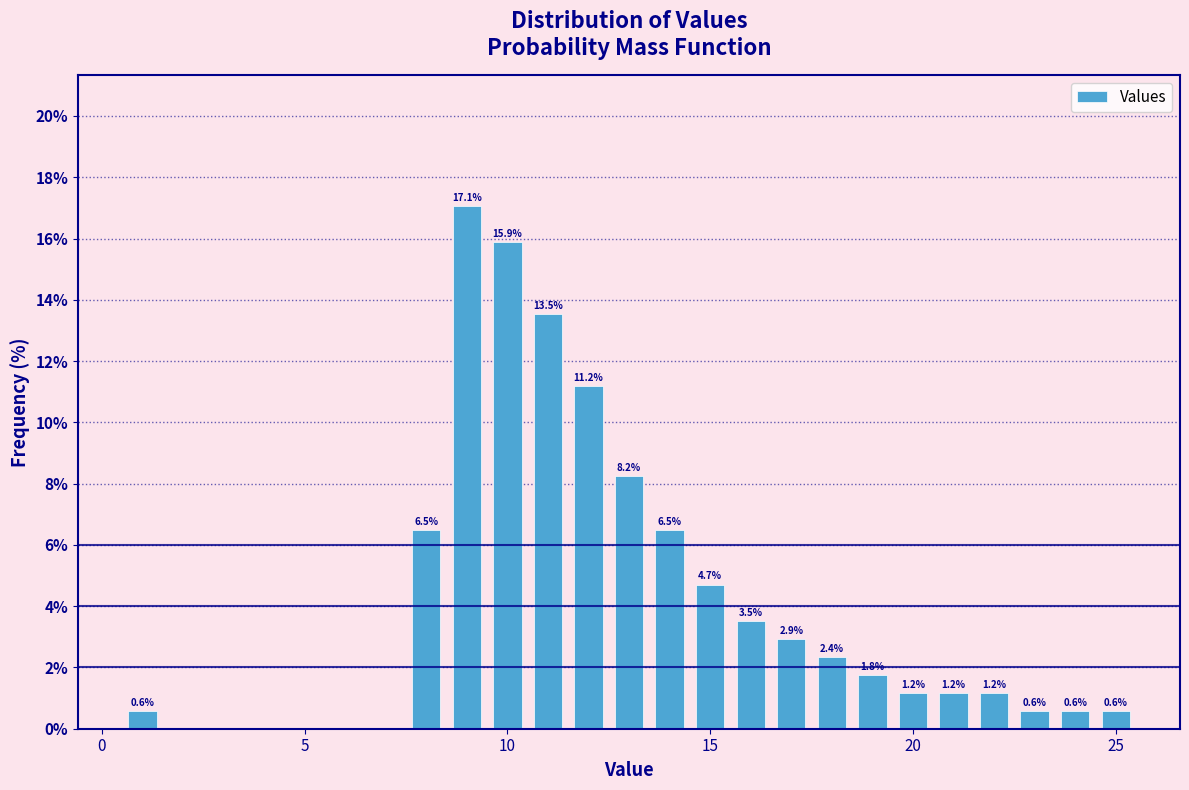

Read against the x-axis, roughly where is the centre of the tallest bar?

9.0